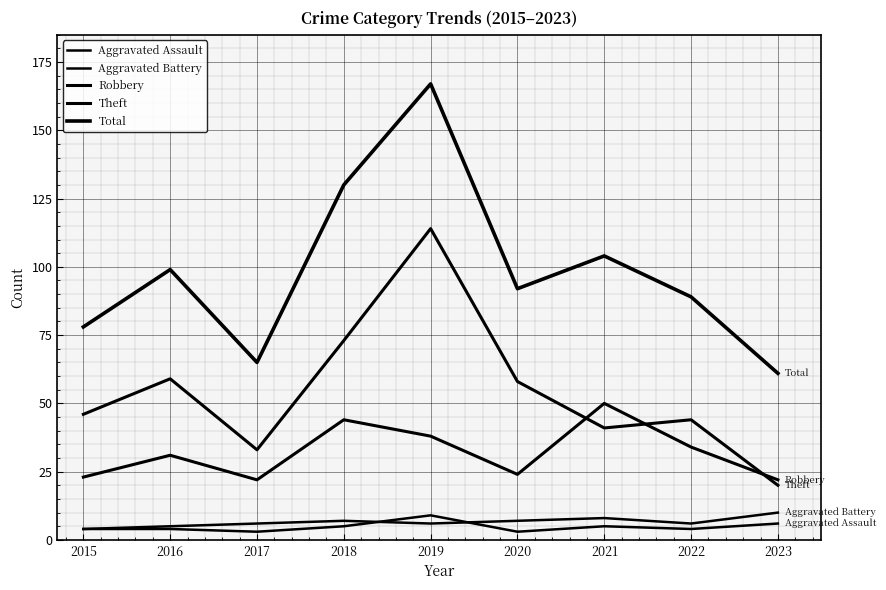

Which has a higher value, 2022 or 2023?

2023